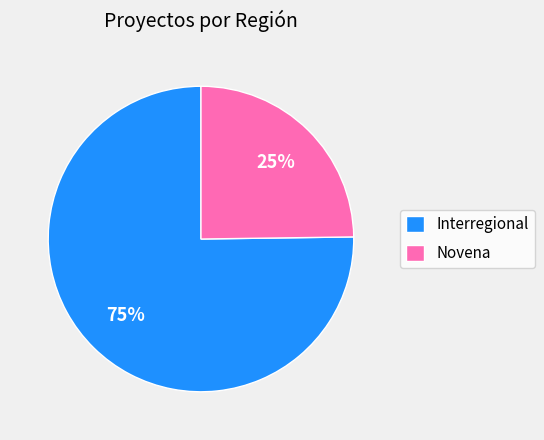

Count the number of slices in the pie.

2